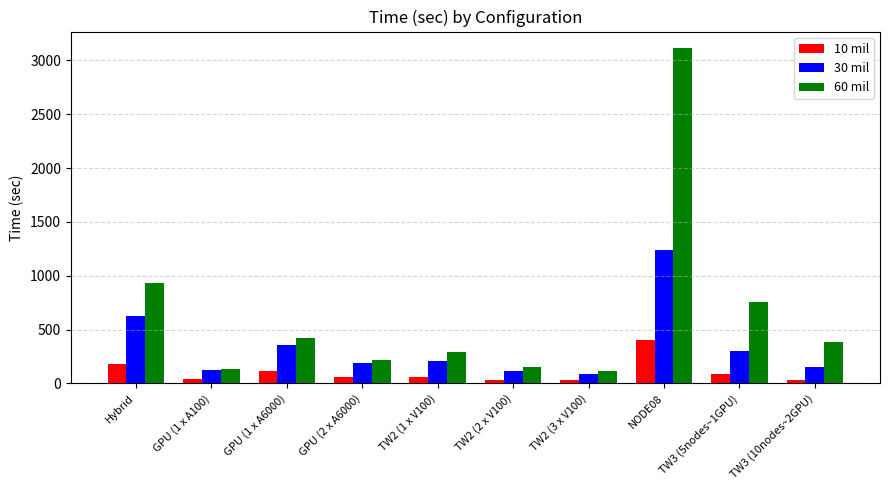

List the series in order of their peak value, highest first.

60 mil, 30 mil, 10 mil